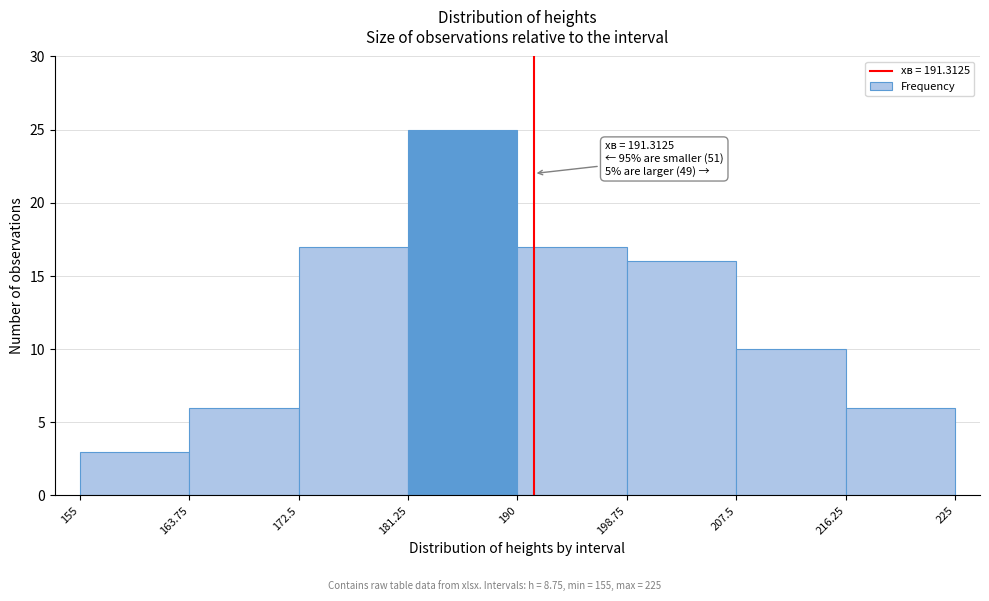

Which range on the x-axis has the tallest bar?

181.25 to 190